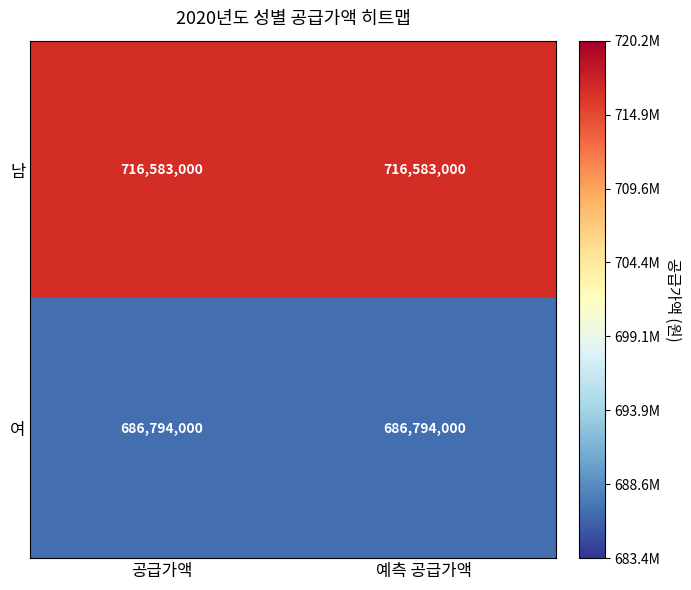

What is the total value across all series at 예측 공급가액?

1403377000